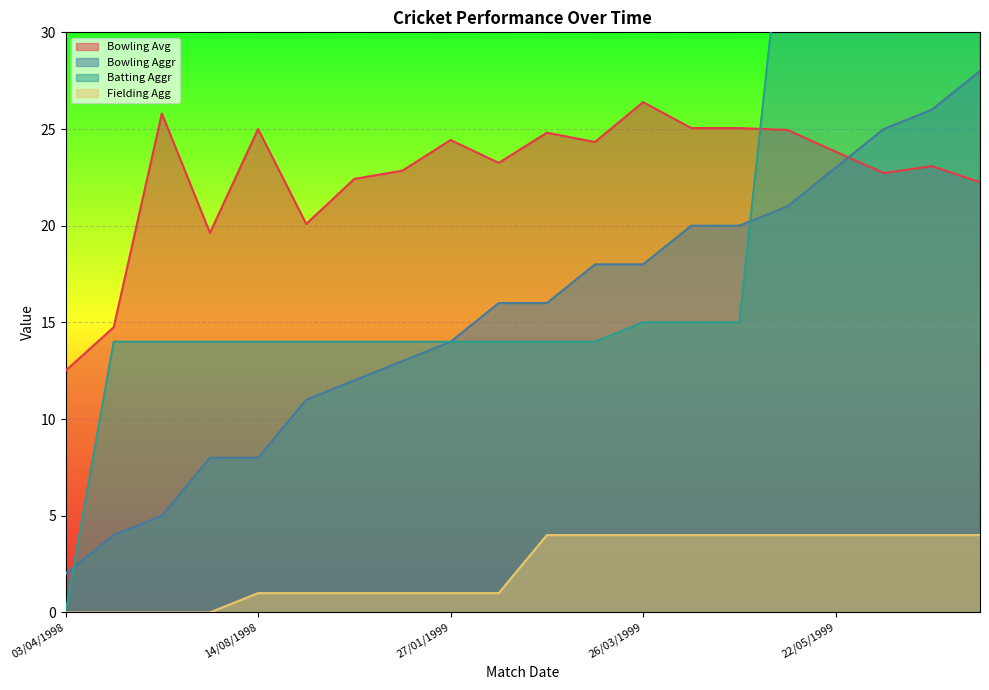

At how many categories does at least one series exceed 12?

20